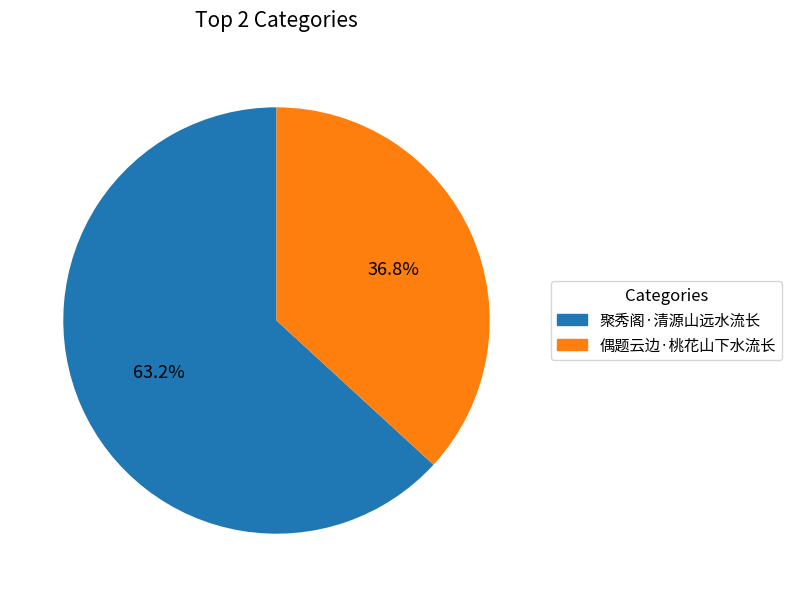

What is the ratio of the value at 偶题云边·桃花山下水流长 to the value at 聚秀阁·清源山远水流长?

0.6